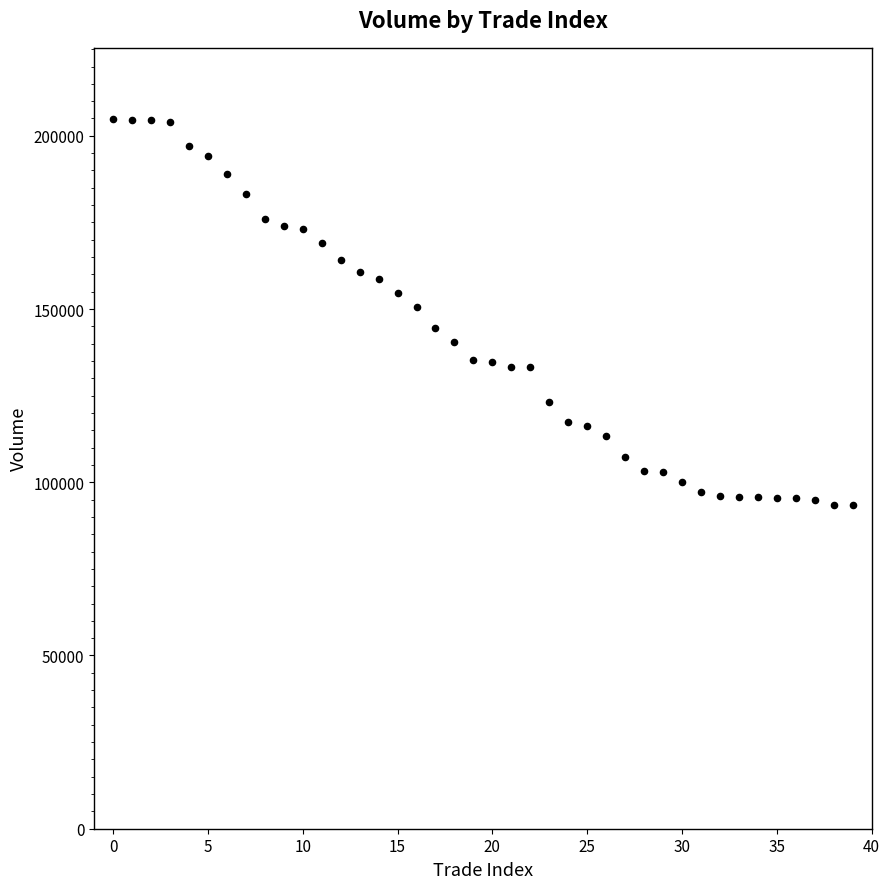

What is the range of Y values (max minus min)?

111600